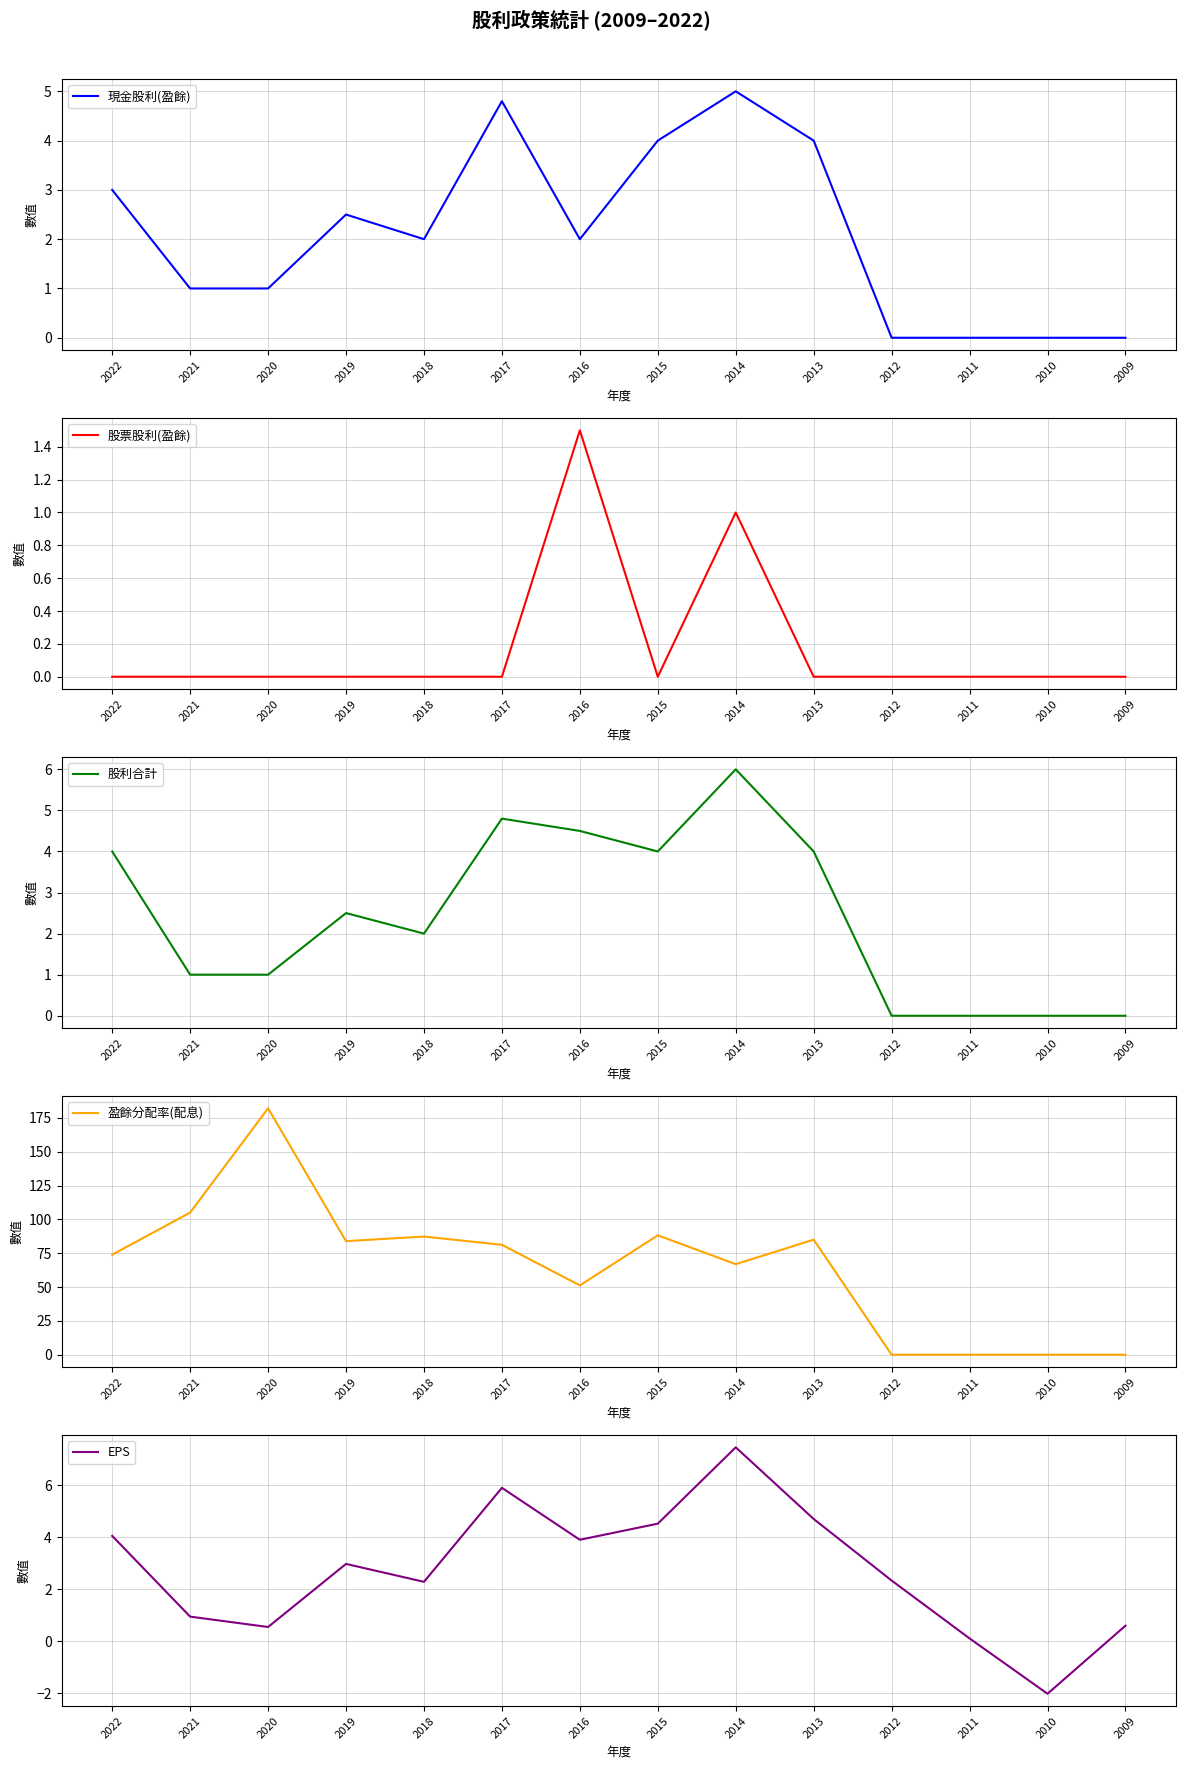

True or false: 股票股利(盈餘) and 現金股利(盈餘) cross at least once.

False